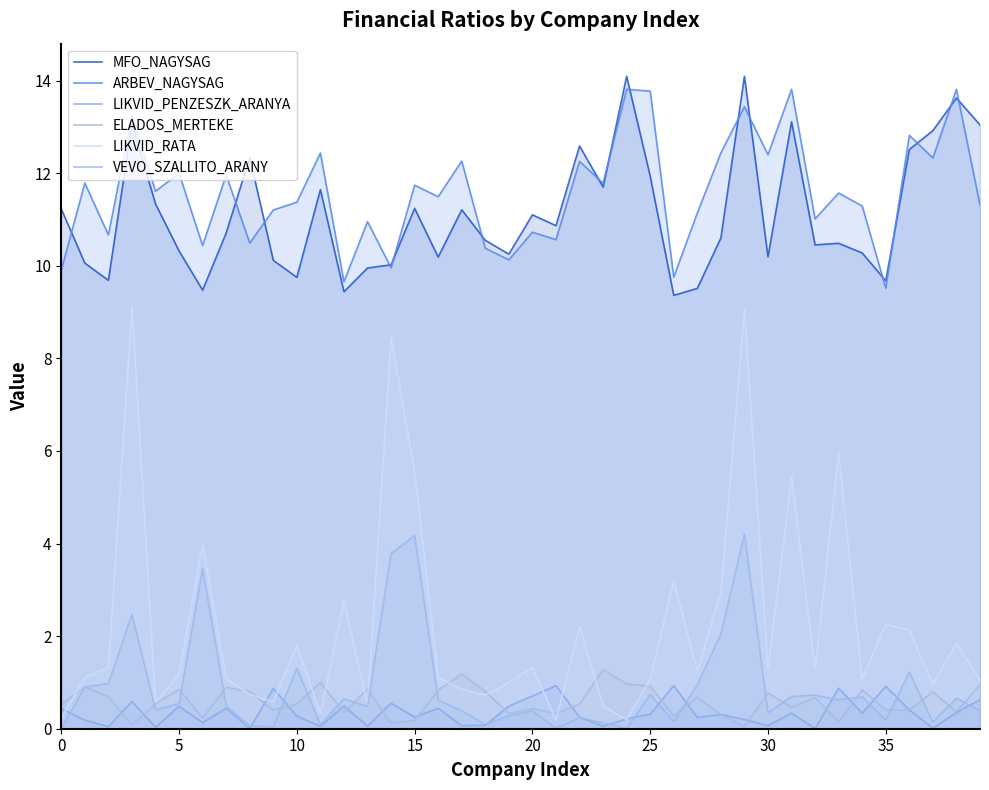

What is the sum of all LIKVID_PENZESZK_ARANYA values?

14.0